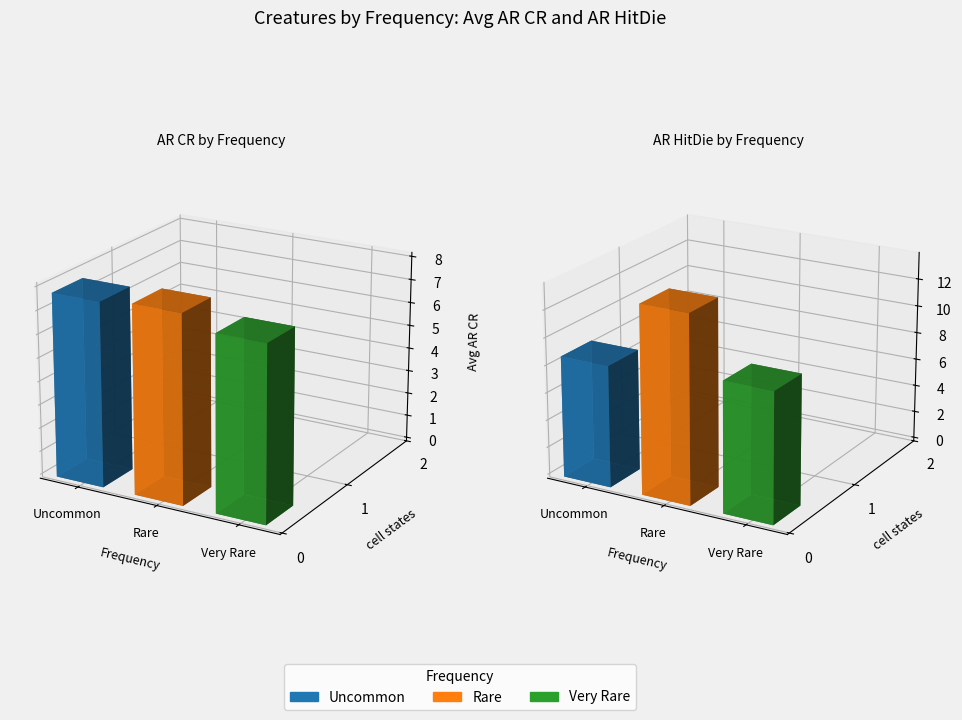

List the series in order of their overall mean, highest first.

AR HitDie, AR CR